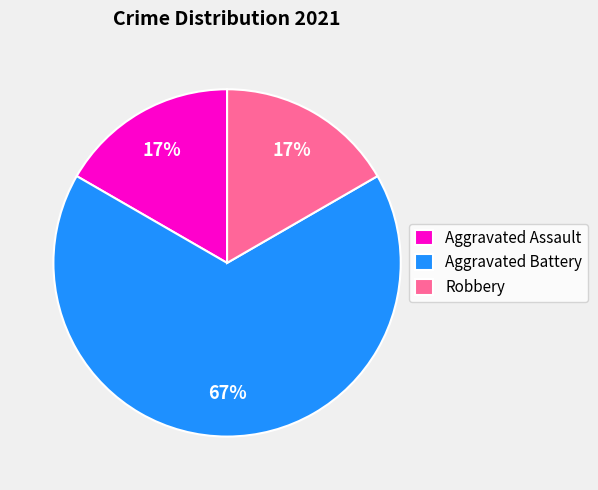

How many slices are in this pie chart?

3